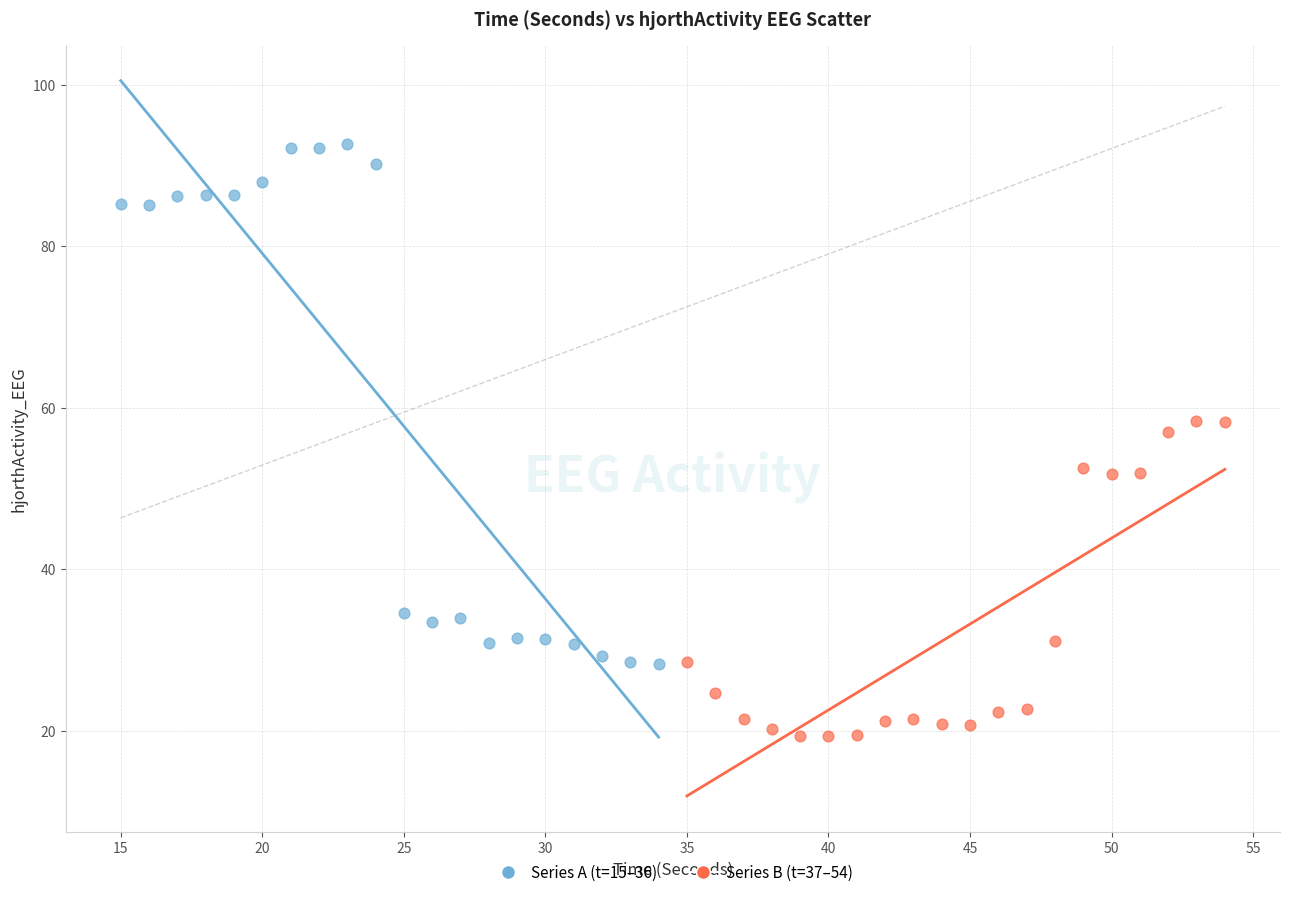

Which series has the widest spread of Y values?

Series A (t=15–36)